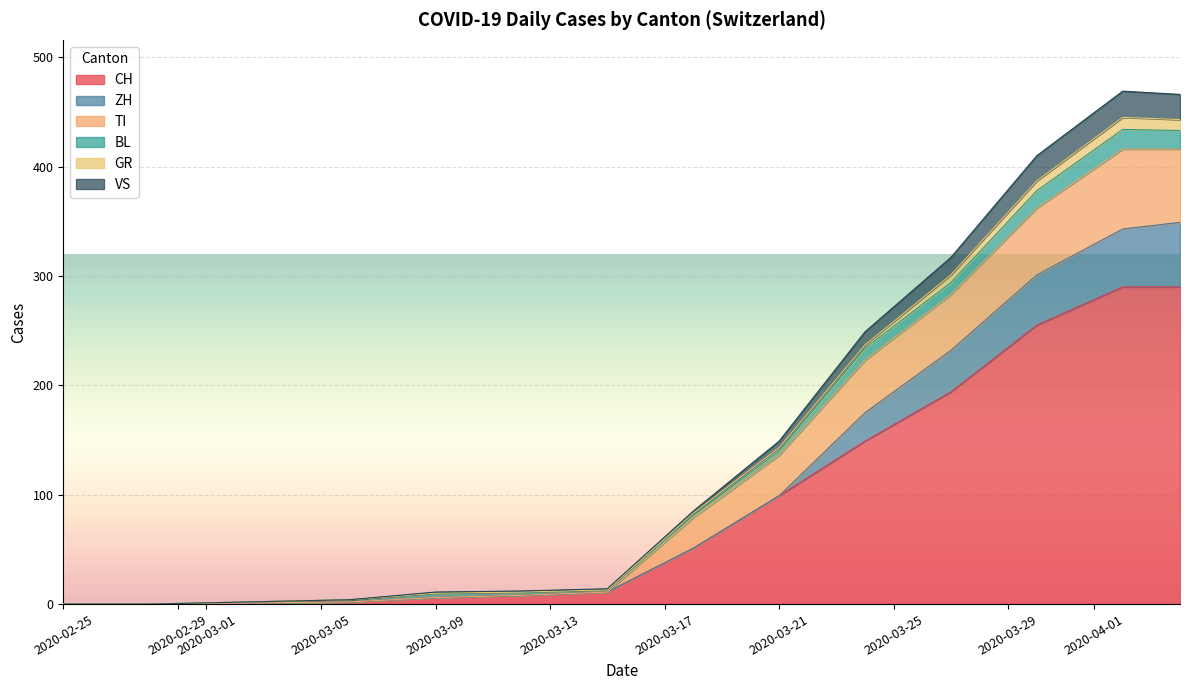

True or false: CH has more than 0 interior local peaks.

False